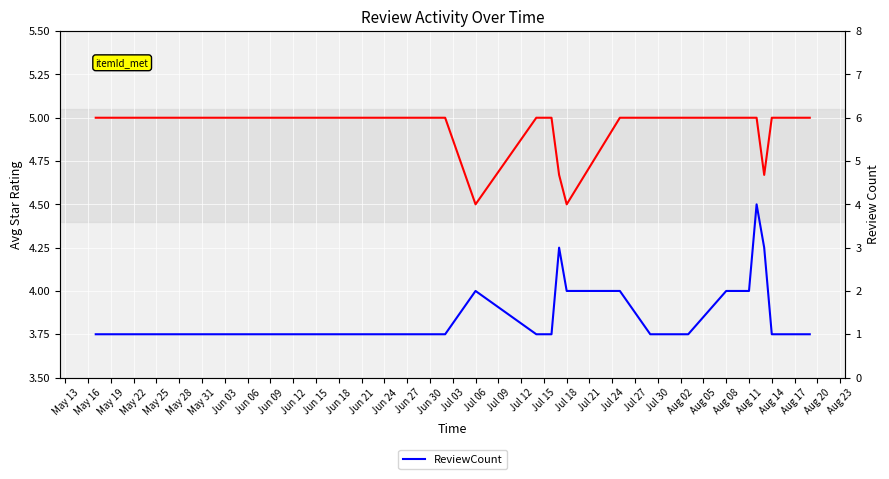

What is the label of the 7th point from the left?

Jun 27